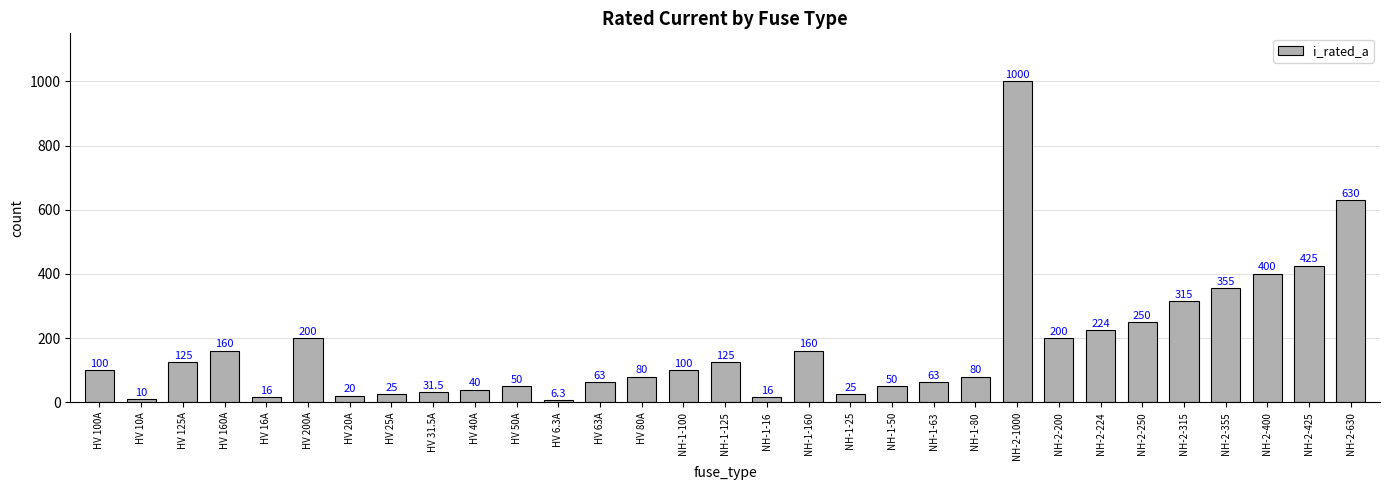

What is the difference between the maximum and minimum values?

993.7